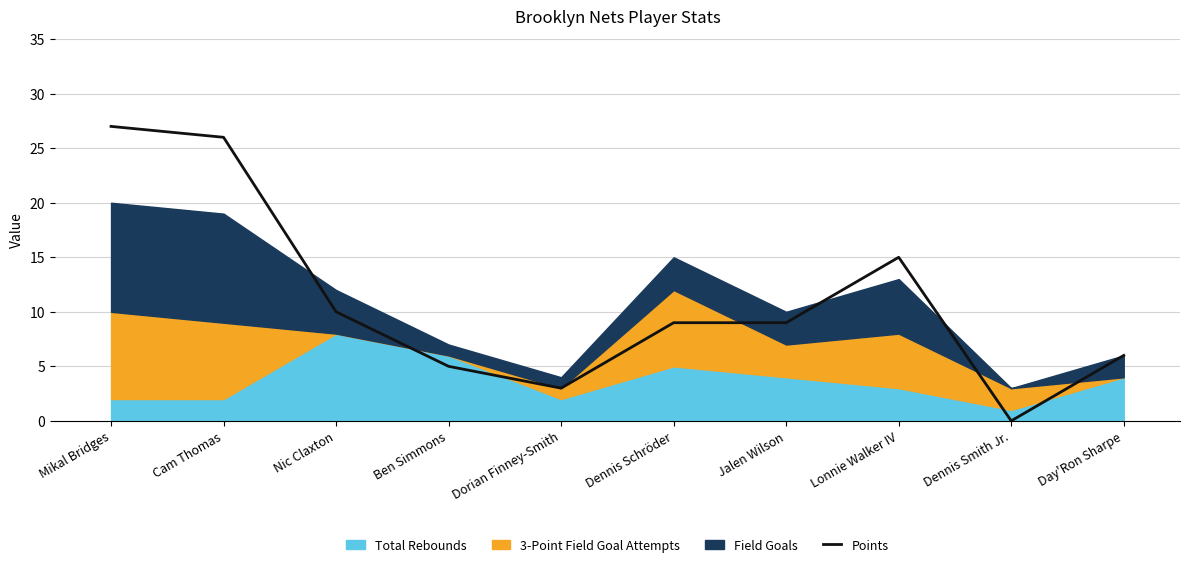

Rank the categories by value from highest to lowest.

Mikal Bridges, Cam Thomas, Lonnie Walker IV, Nic Claxton, Dennis Schröder, Jalen Wilson, Day'Ron Sharpe, Ben Simmons, Dorian Finney-Smith, Dennis Smith Jr.